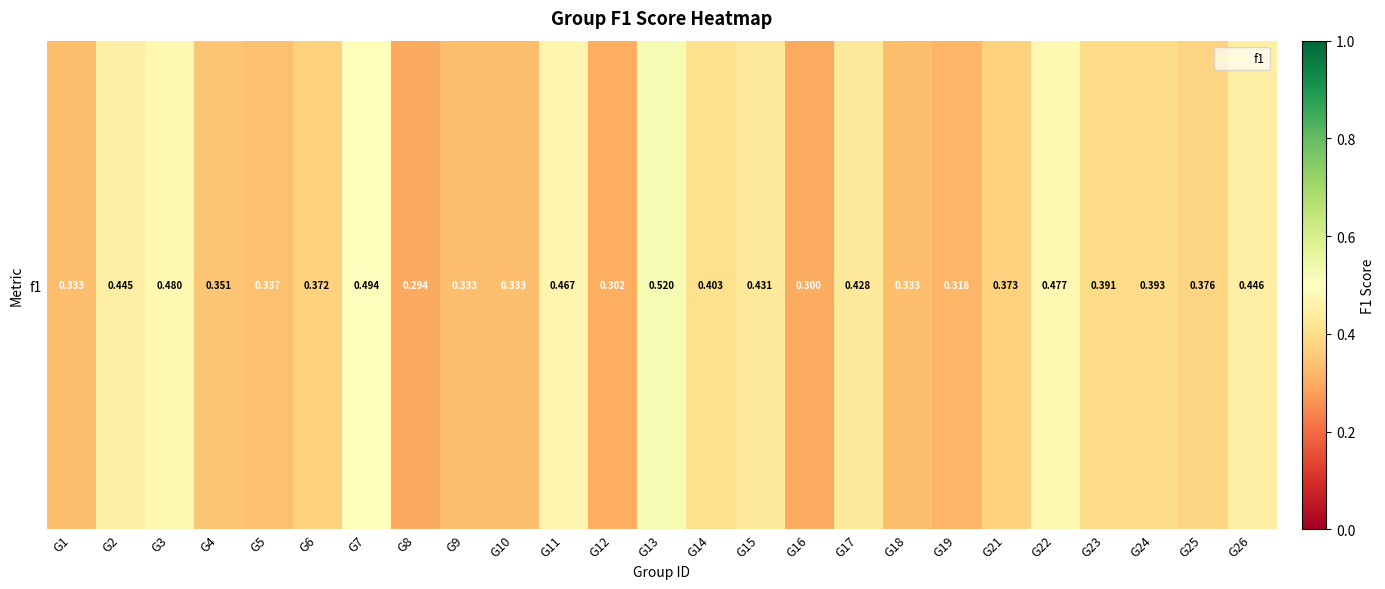

Which has a higher value, G25 or G18?

G25